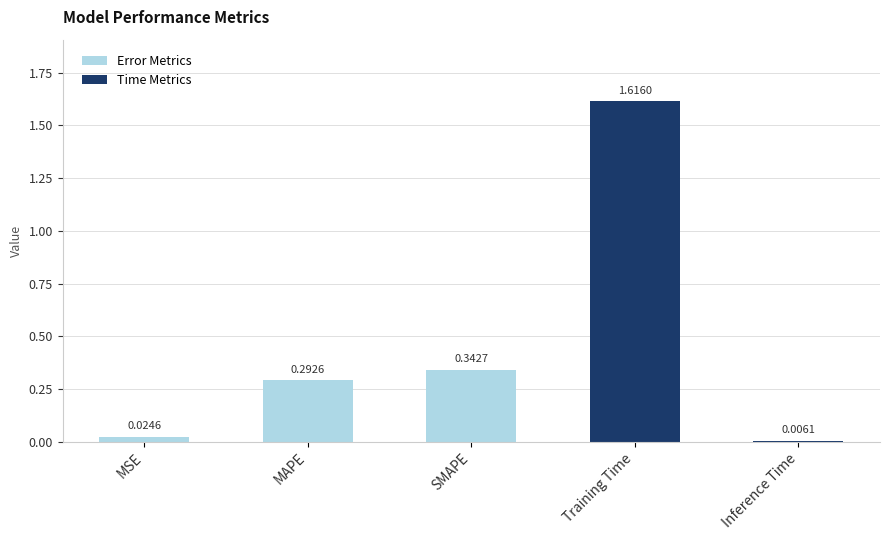

At which category does the chart reach its minimum across all series?

Inference Time